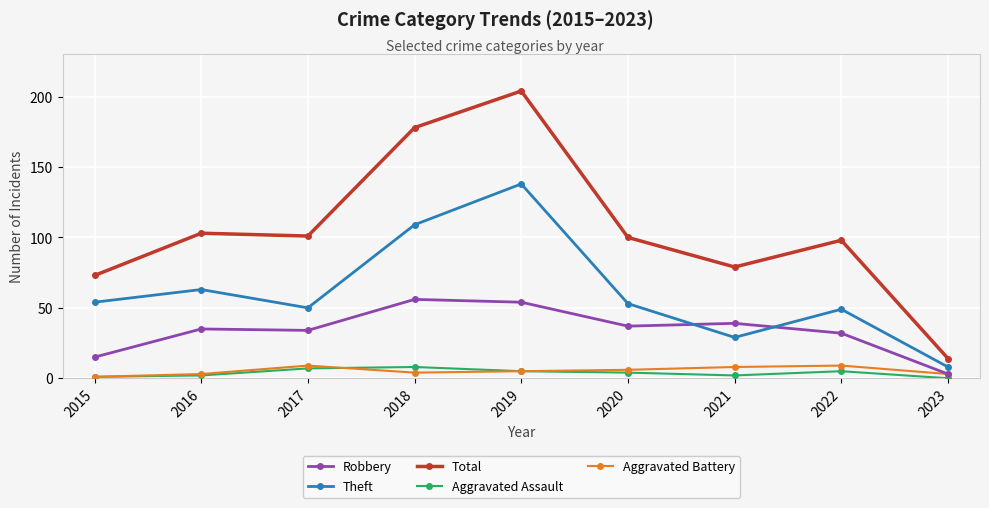

How many data points in Theft are less than 53?

4